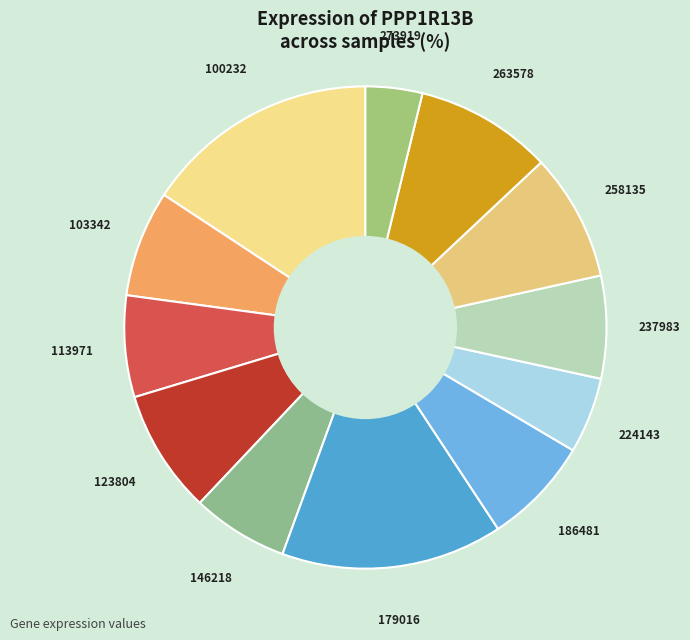

Is there any slice that represents more than half of the pie?

No